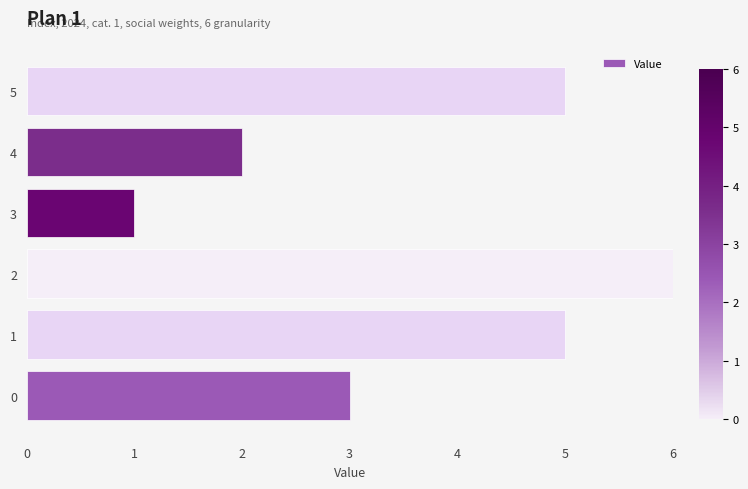

True or false: the data shows 5 at 5.

True